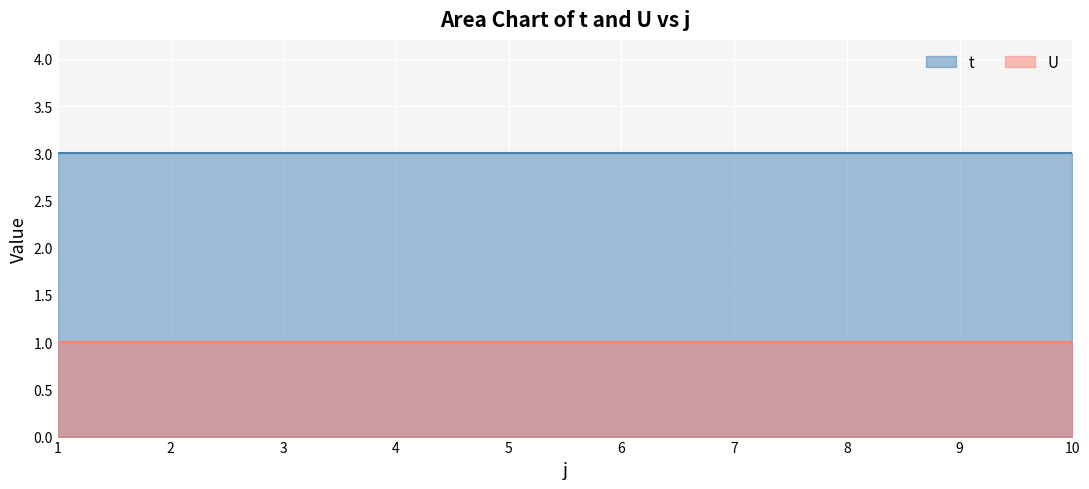

At how many categories does at least one series exceed 1?

10